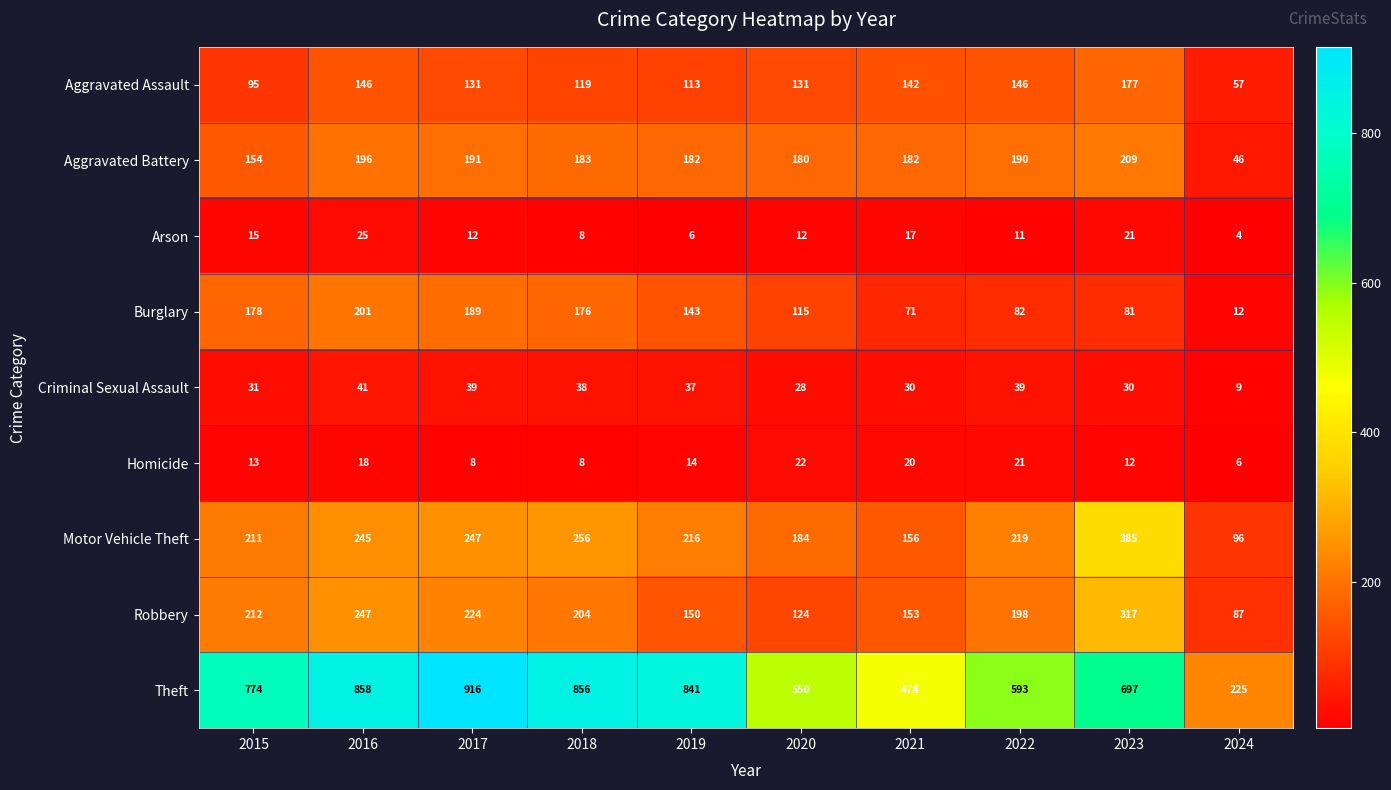

What is the sum of the Aggravated Battery values at 2017 and 2015?

345